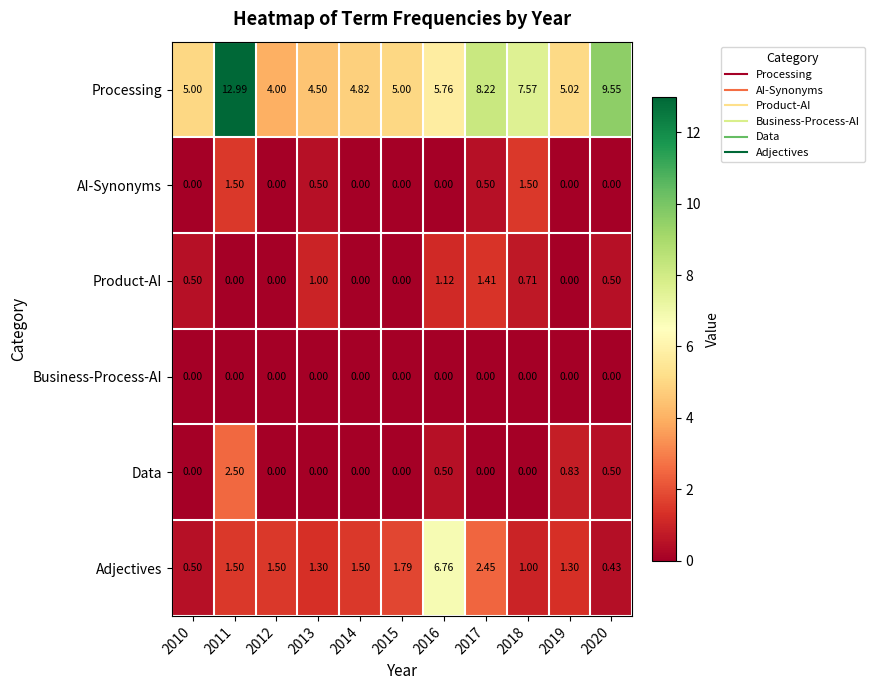

Rank the series by their maximum value, from lowest to highest.

Business-Process-AI, Product-AI, AI-Synonyms, Data, Adjectives, Processing